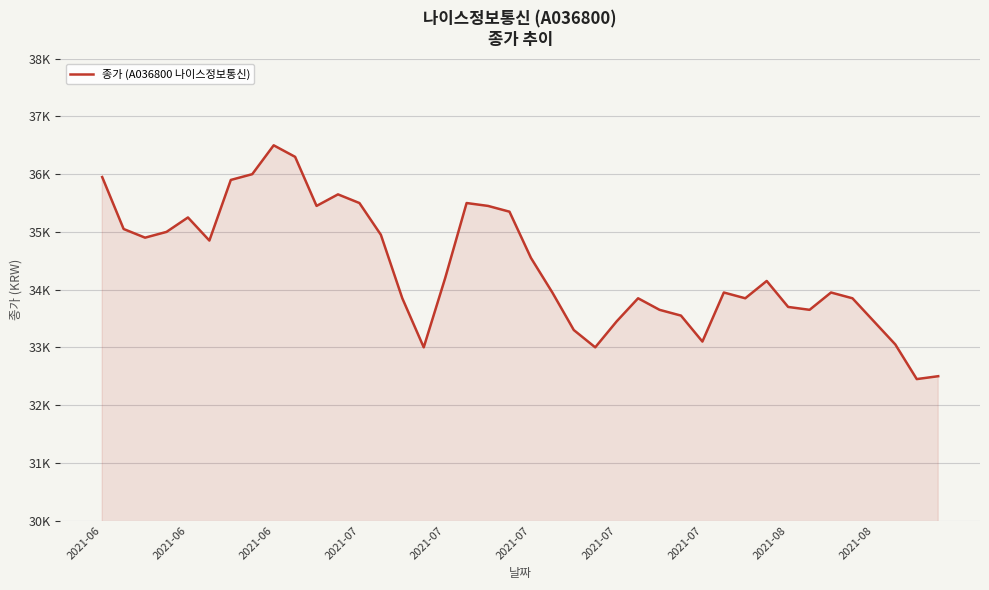

Does the chart display data point markers on the line(s)?

No